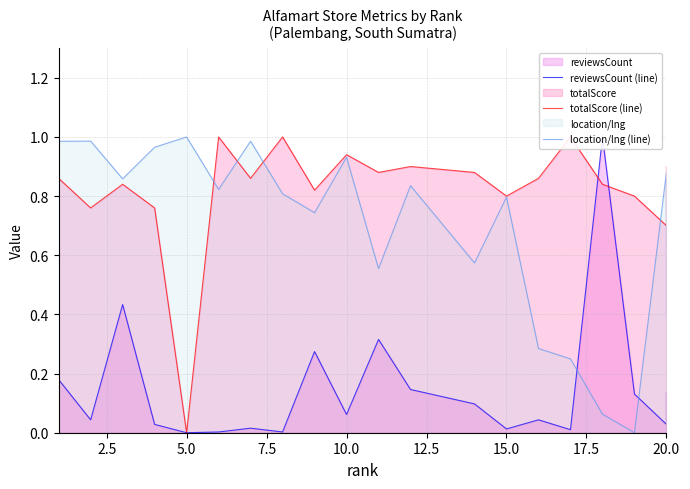

Is it true that reviewsCount (line) equals 0.0 at 15.0?

False